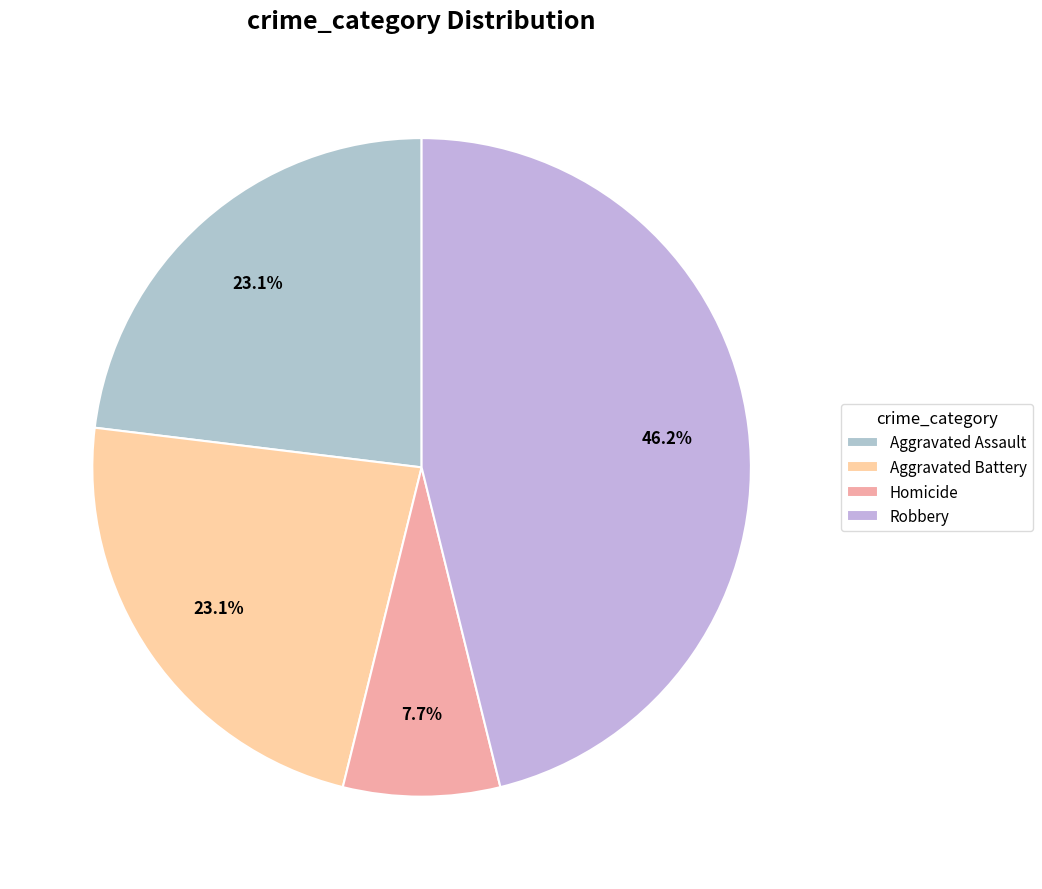

True or false: Aggravated Assault accounts for 23% of the total.

True